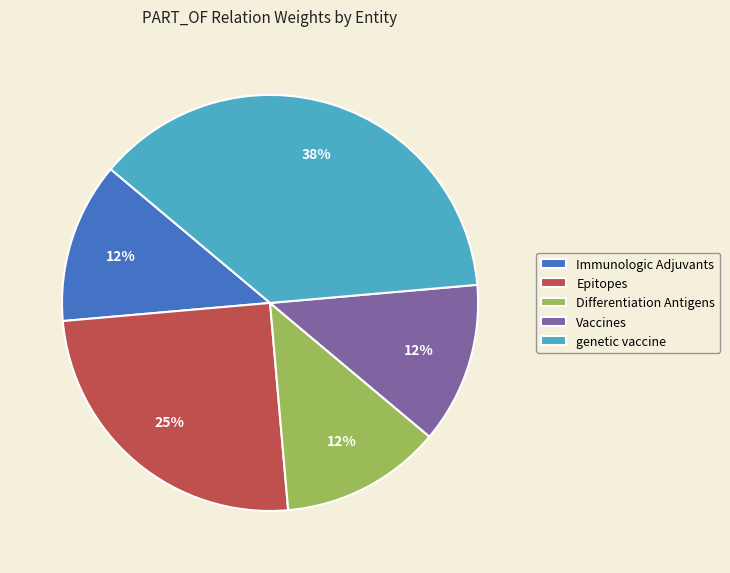

Which slice is the largest?

genetic vaccine